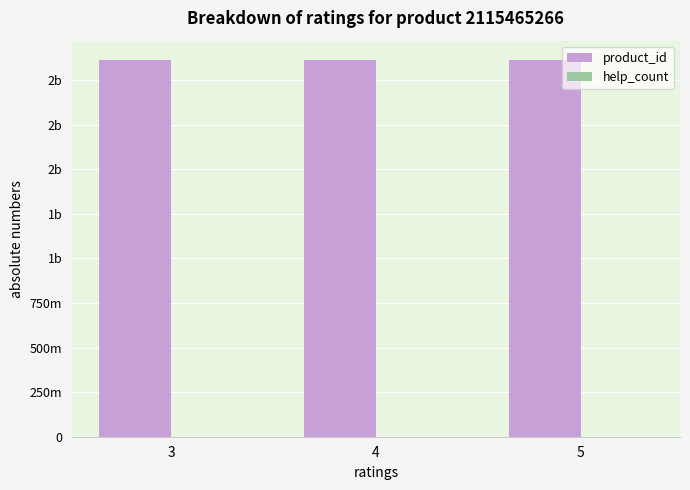

What are all the series names shown in the legend?

product_id, help_count